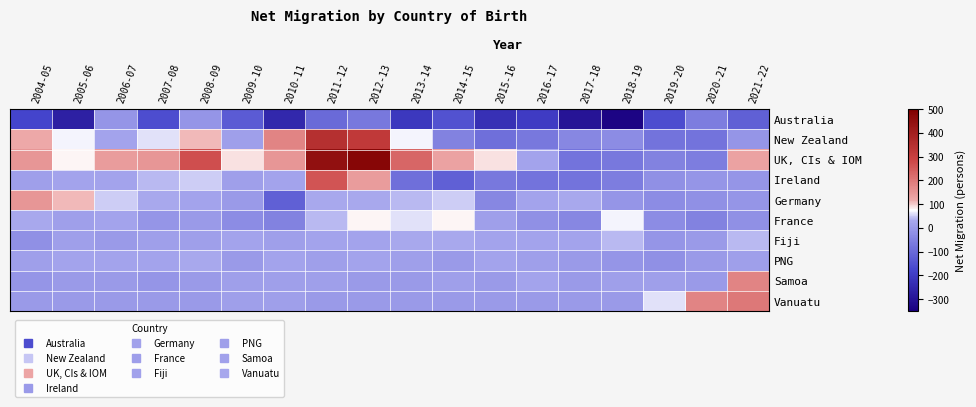

Rank the series by their maximum value, from lowest to highest.

Australia, PNG, Fiji, France, Germany, Samoa, Vanuatu, Ireland, New Zealand, UK, CIs & IOM